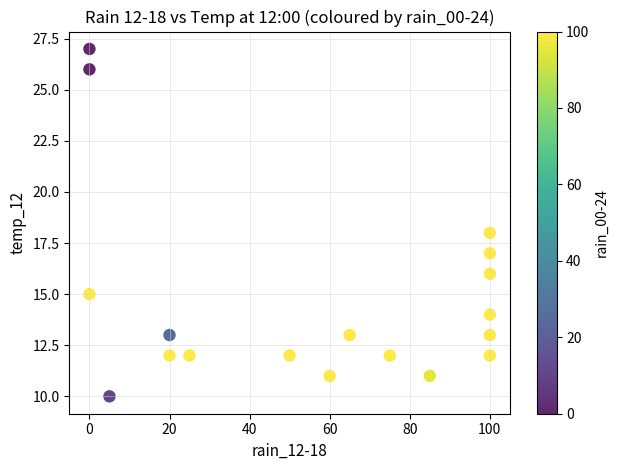

What is the range of X values (max minus min)?

100